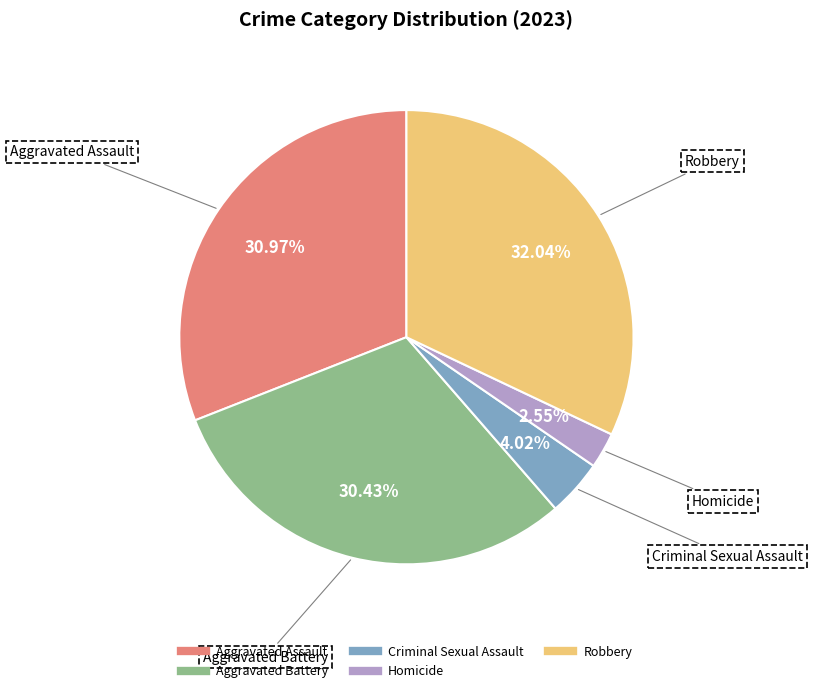

To the nearest percent, what percentage of the pie is Homicide?

3%